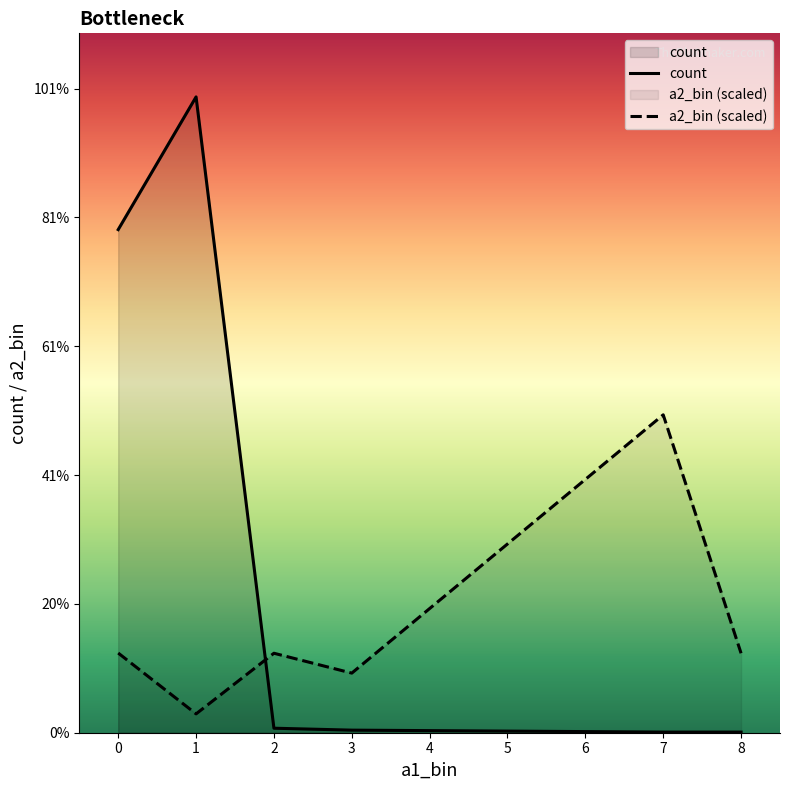

How many times do count and a2_bin (scaled) cross each other?

1